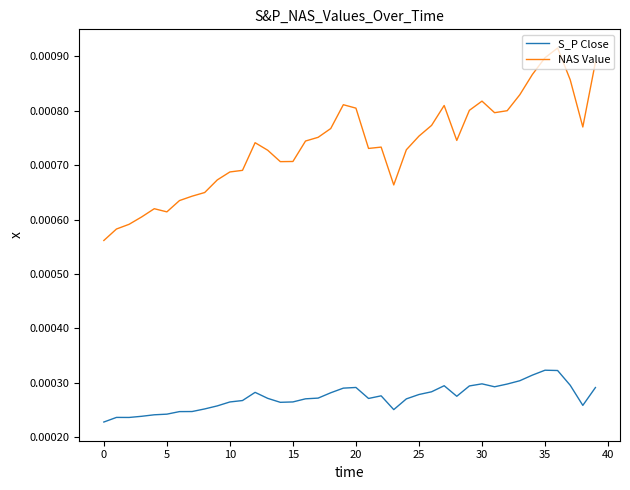

List the series in order of their peak value, lowest first.

S_P Close, NAS Value